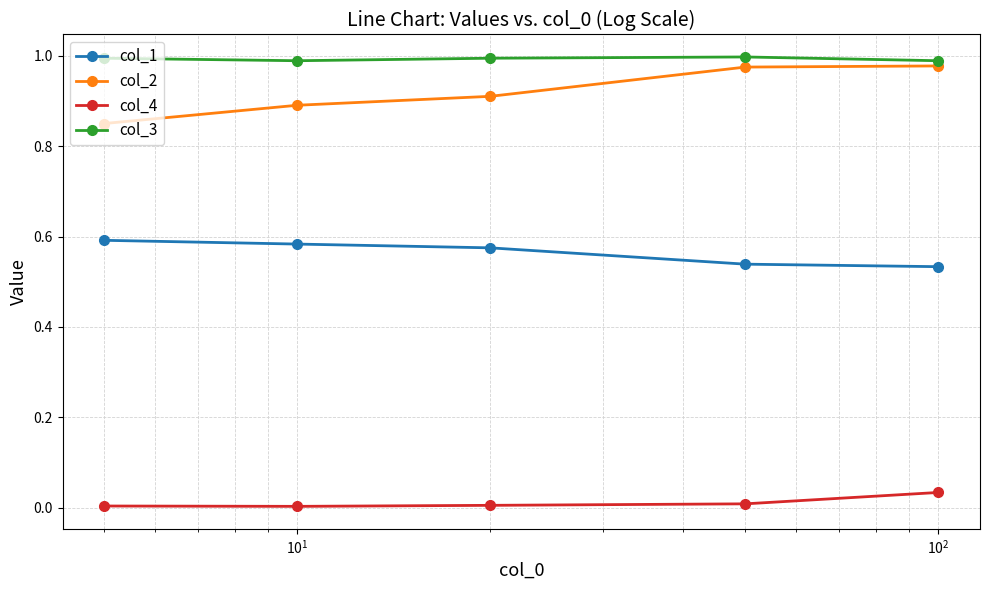

True or false: col_4 has more than 2 interior local peaks.

False